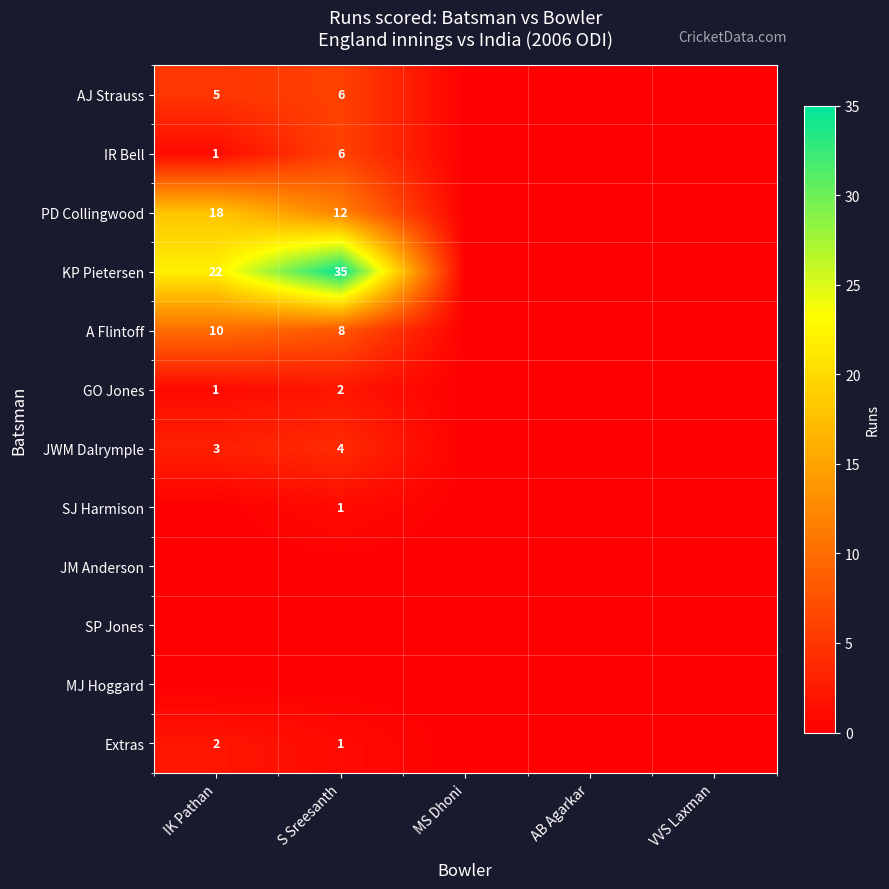

How many A Flintoff values are between 0 and 8?

4